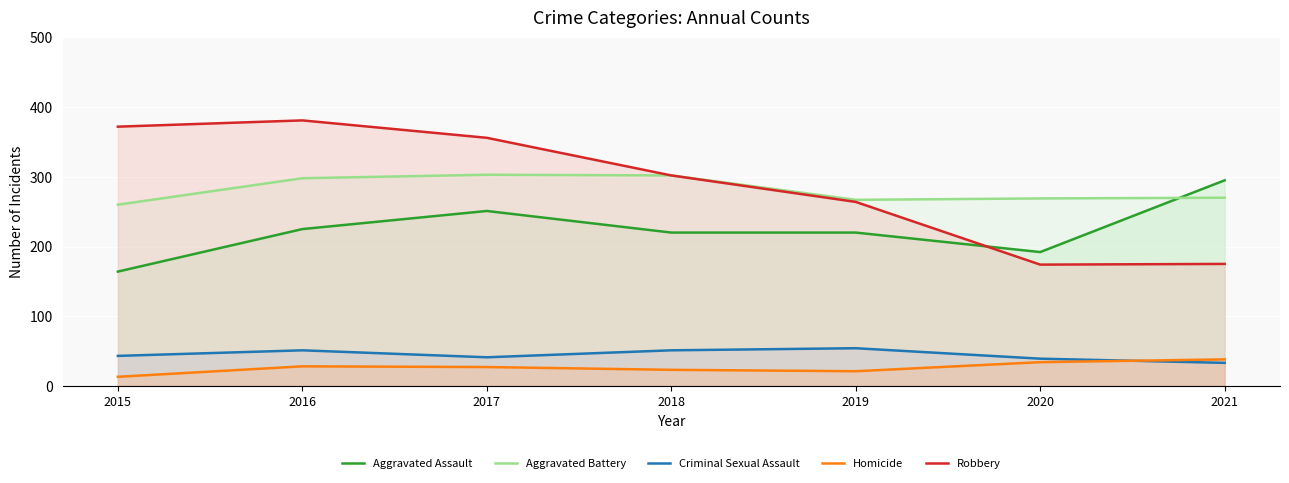

At which label does Criminal Sexual Assault reach its minimum?

2021